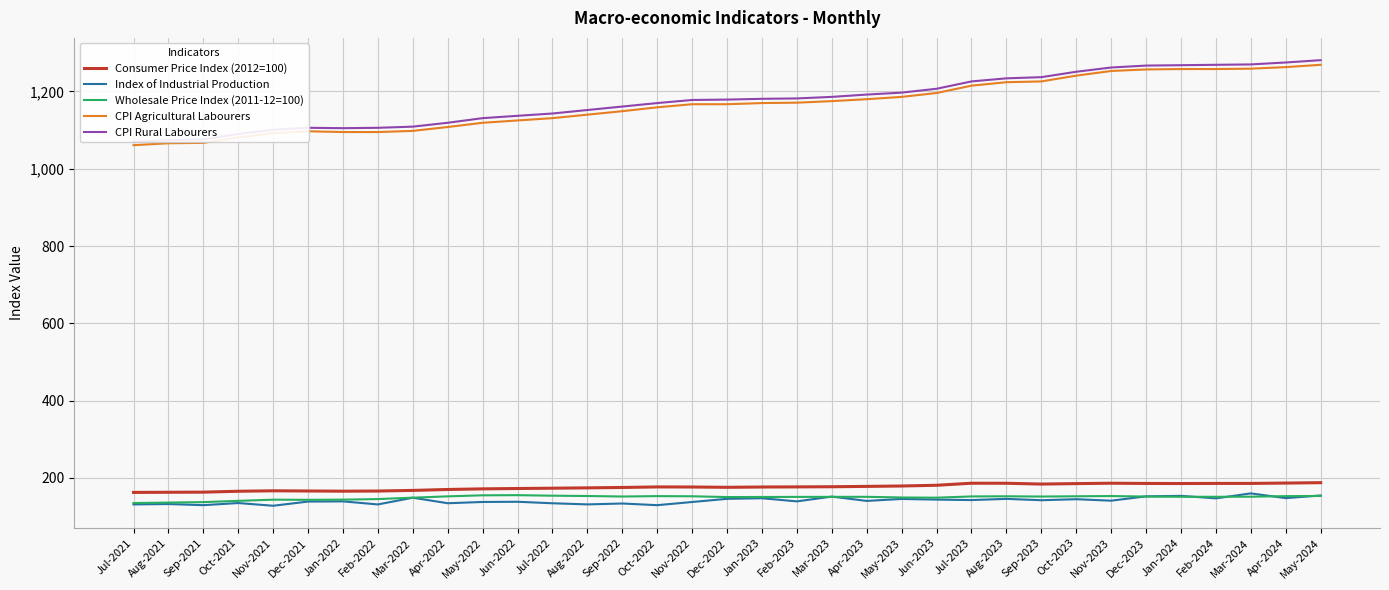

Reading right to left, what are all the values shown in this chart?

Consumer Price Index (2012=100): 187.7	186.7	185.8	185.8	185.5	185.7	186.3	185.3	184.1	186.2	186.3	181.0	179.1	178.1	177.2	176.8	176.5	175.7	176.5	176.7	175.3	174.3	173.4	172.6	171.7	170.1	167.7	166.1	165.7	166.2	166.7	165.5	163.2	162.9	162.5
Index of Industrial Production: 154.6	147.7	160.0	147.1	153.6	152.3	141.1	144.9	142.3	145.8	142.7	143.9	145.6	140.5	151.7	139.3	147.4	145.9	137.7	129.5	133.8	131.5	134.4	138.3	137.8	134.5	148.8	131.4	139.3	138.8	128.0	135.0	129.5	132.4	131.5
Wholesale Price Index (2011-12=100): 153.3	152.9	151.4	151.2	151.2	151.8	153.1	152.5	151.8	152.5	152.1	148.9	149.4	151.1	151.0	150.9	150.7	150.5	152.5	152.9	151.9	153.2	154.0	155.4	155.0	152.3	148.9	145.3	143.8	143.3	143.7	140.7	137.4	136.2	135.0
CPI Agricultural Labourers: 1269.0	1263.0	1259.0	1258.0	1258.0	1257.0	1253.0	1241.0	1226.0	1224.0	1215.0	1196.0	1186.0	1180.0	1175.0	1171.0	1170.0	1167.0	1167.0	1159.0	1149.0	1140.0	1131.0	1125.0	1119.0	1108.0	1098.0	1095.0	1095.0	1097.0	1092.0	1081.0	1067.0	1066.0	1061.0
CPI Rural Labourers: 1281.0	1275.0	1270.0	1269.0	1268.0	1267.0	1262.0	1251.0	1237.0	1234.0	1226.0	1207.0	1197.0	1192.0	1186.0	1182.0	1181.0	1179.0	1178.0	1170.0	1161.0	1152.0	1143.0	1137.0	1131.0	1119.0	1109.0	1106.0	1105.0	1106.0	1101.0	1090.0	1076.0	1074.0	1070.0